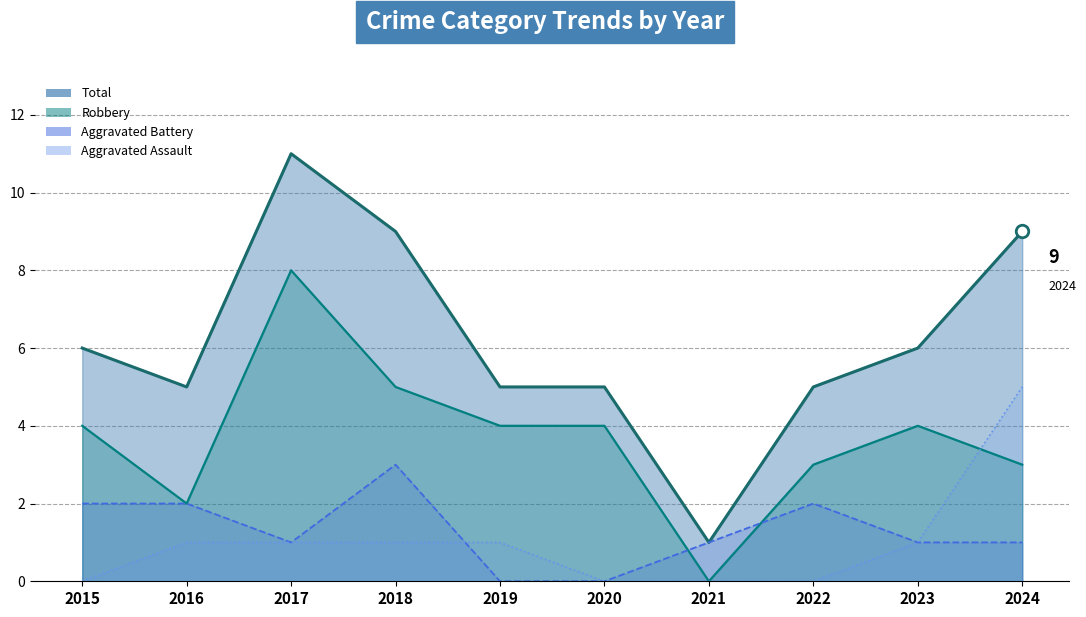

Rank the categories by Total value from highest to lowest.

2017, 2018, 2024, 2015, 2023, 2016, 2019, 2020, 2022, 2021